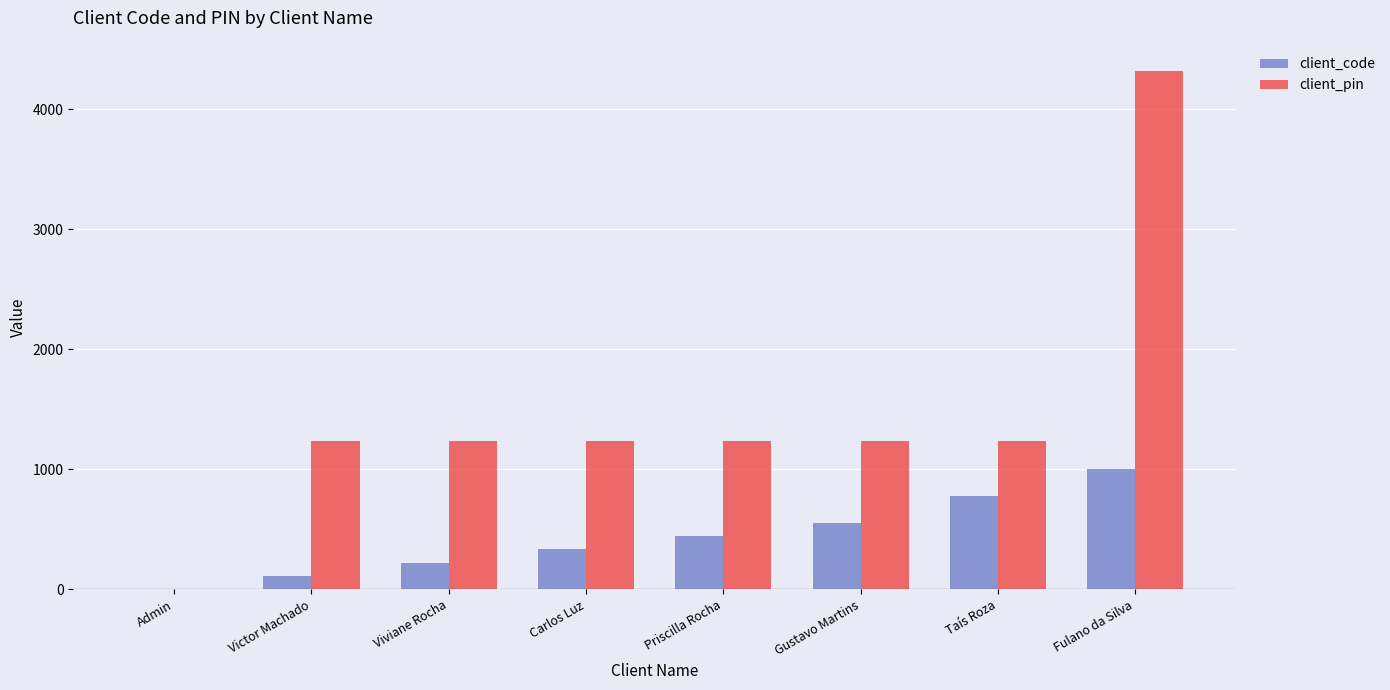

Is it true that client_pin equals 1234 at Viviane Rocha?

True